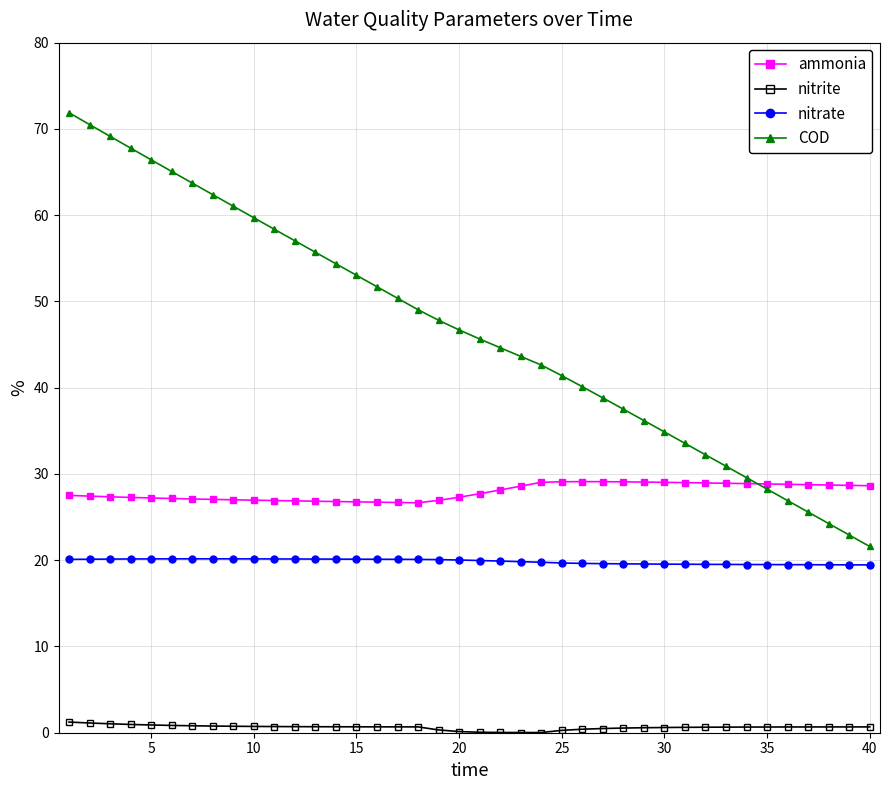

Rank the series by their average value, from highest to lowest.

COD, ammonia, nitrate, nitrite